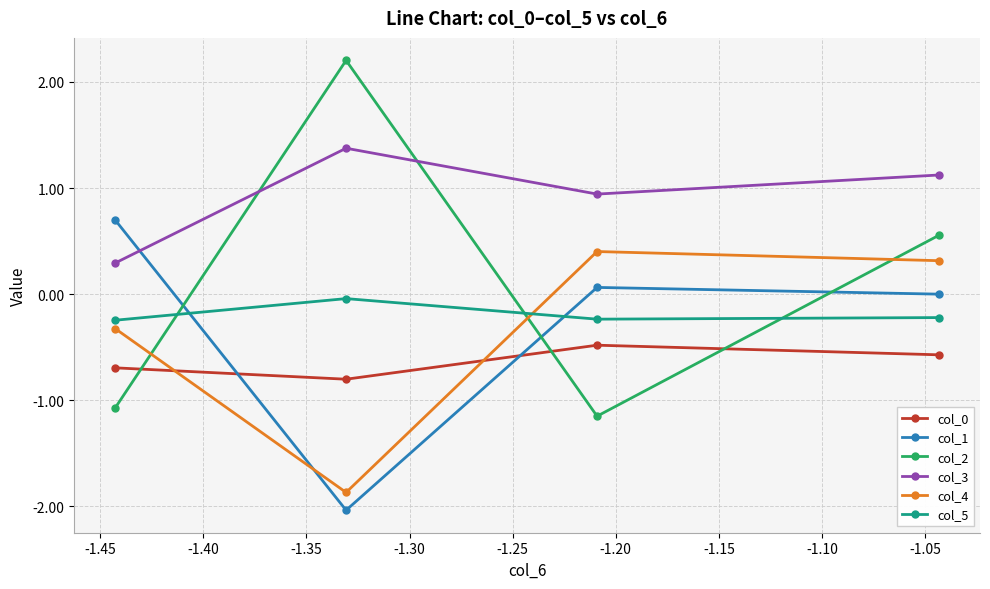

Which series has the widest spread of values?

col_2